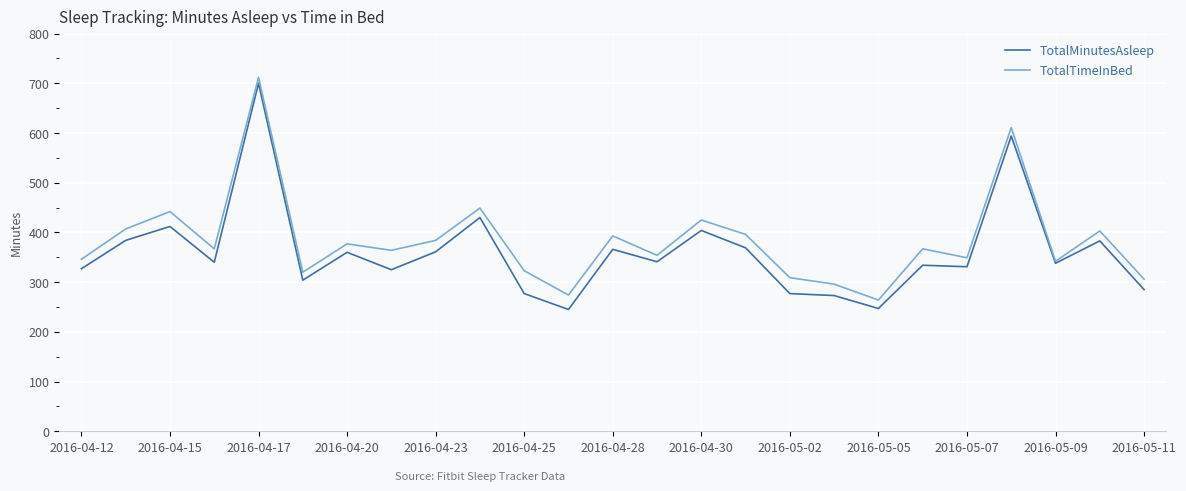

Does the chart have visible grid lines?

Yes